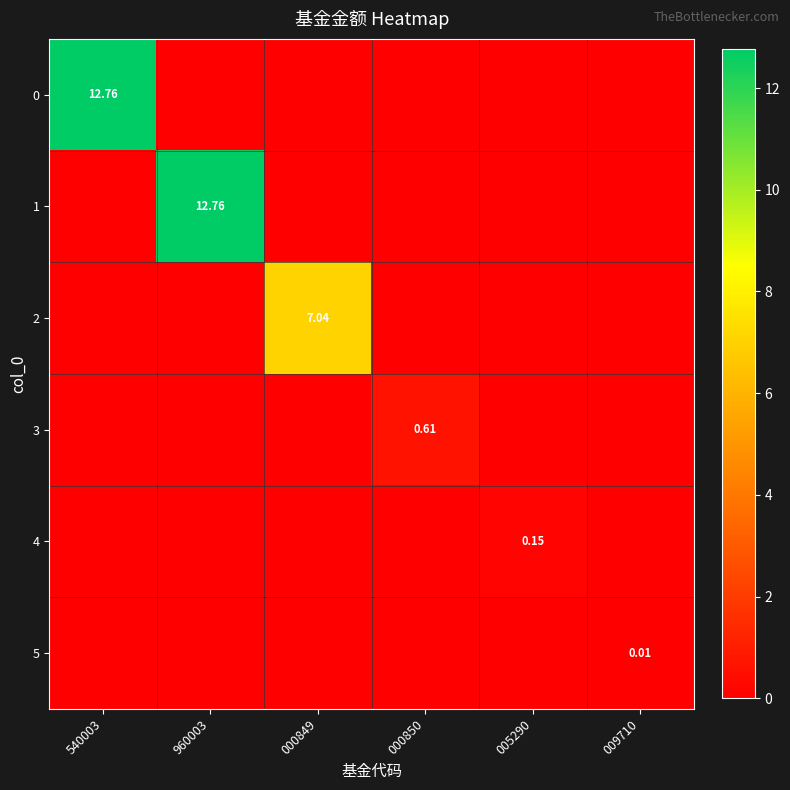

How many data points in 1 are above 0?

1